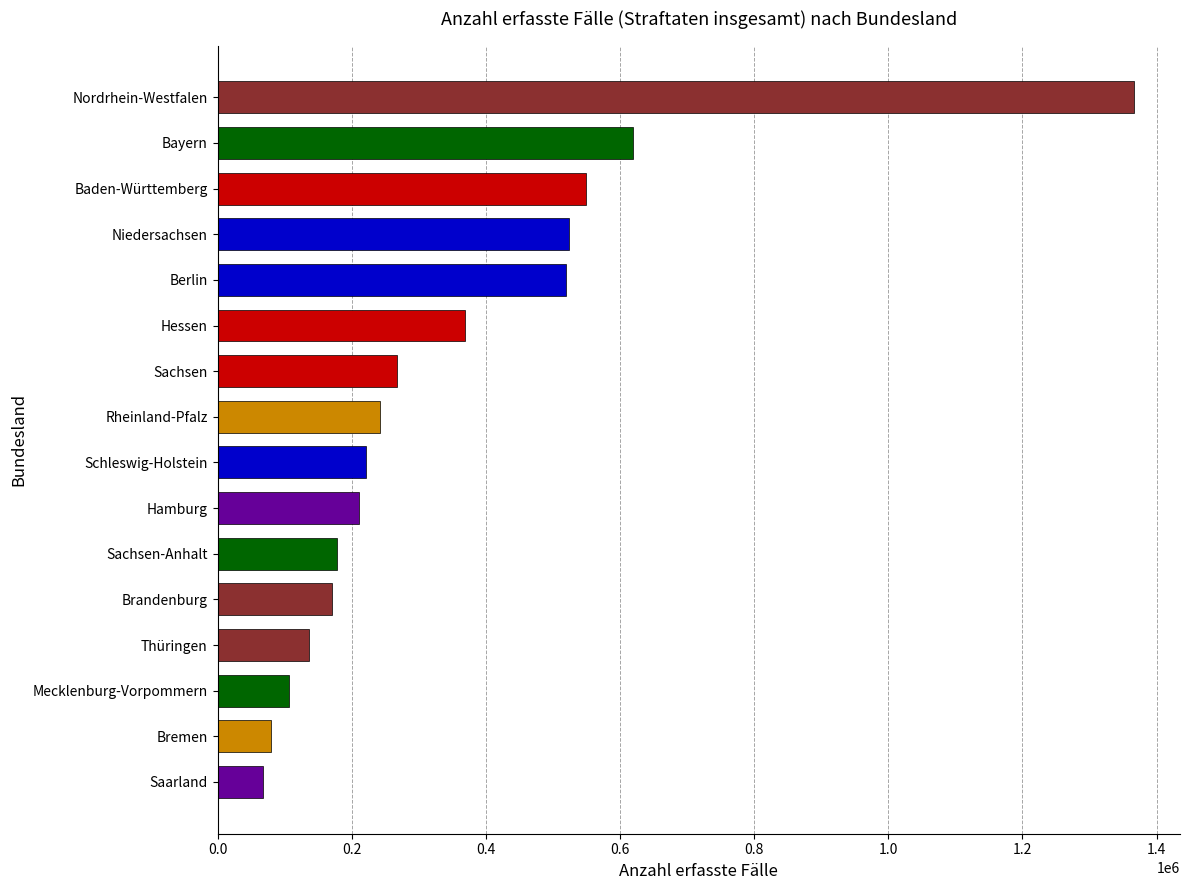

What is the sum of all values?

5628584